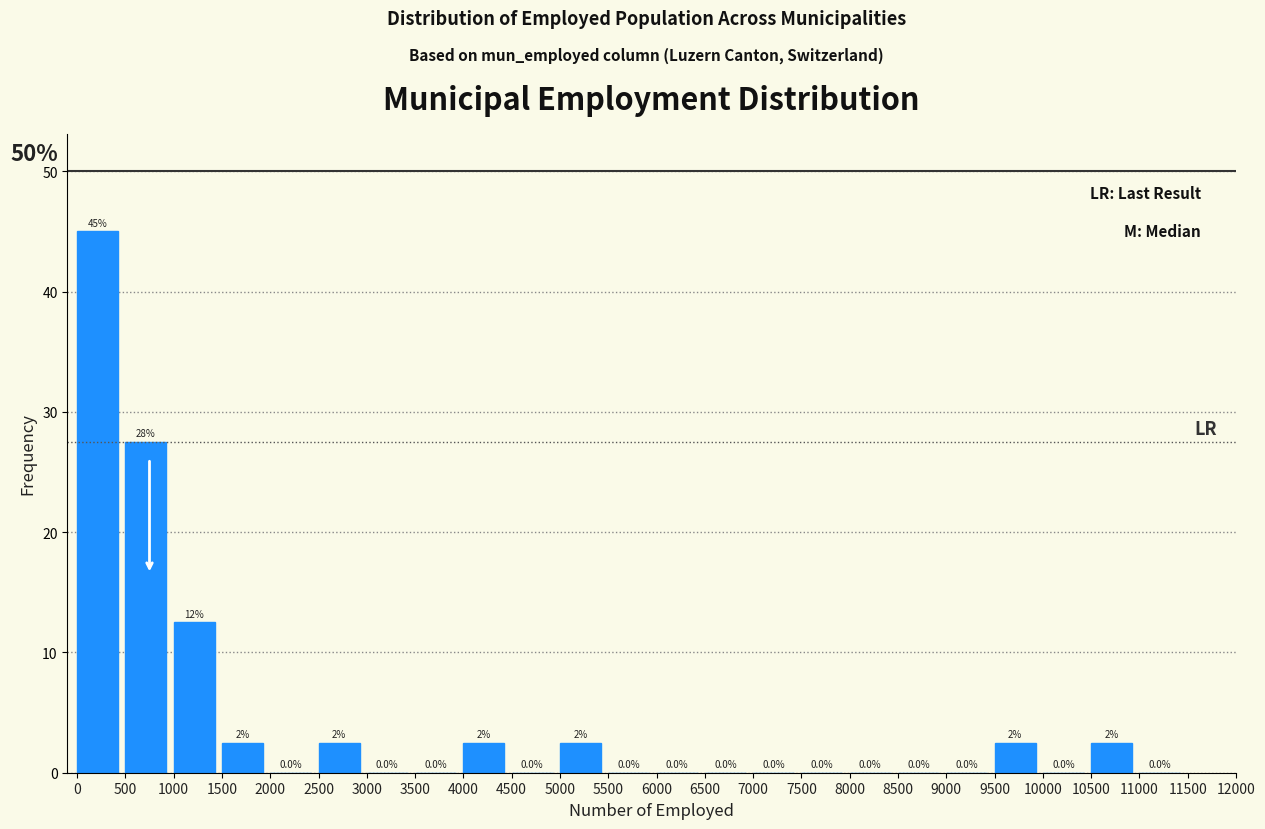

Over which range of the x-axis is the bar tallest?

0 to 500